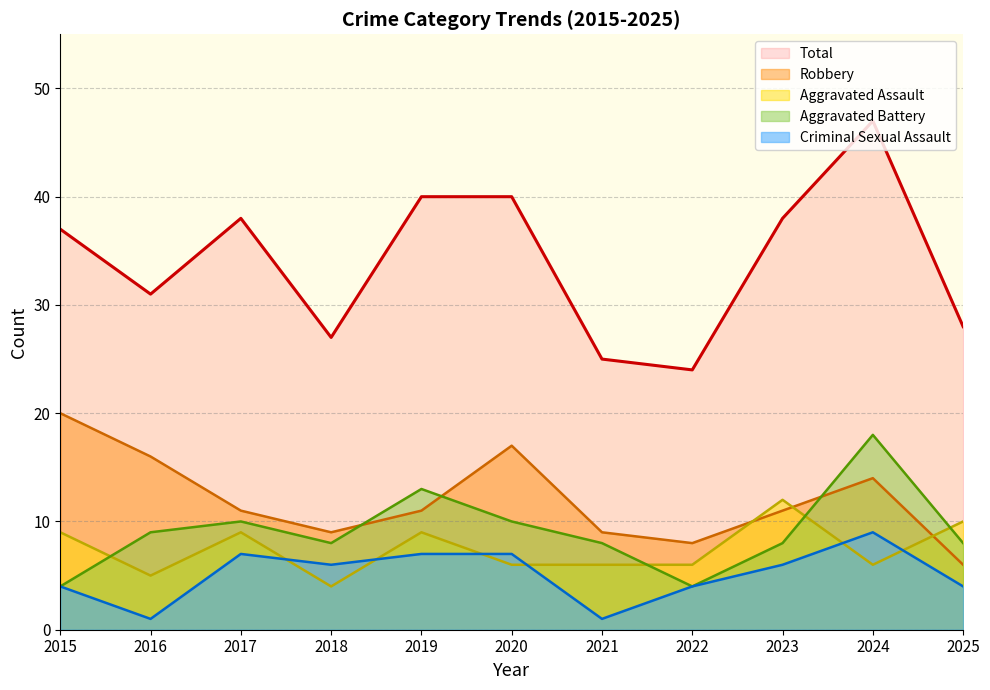

Where do Aggravated Battery and Robbery first cross each other?

2018 and 2019